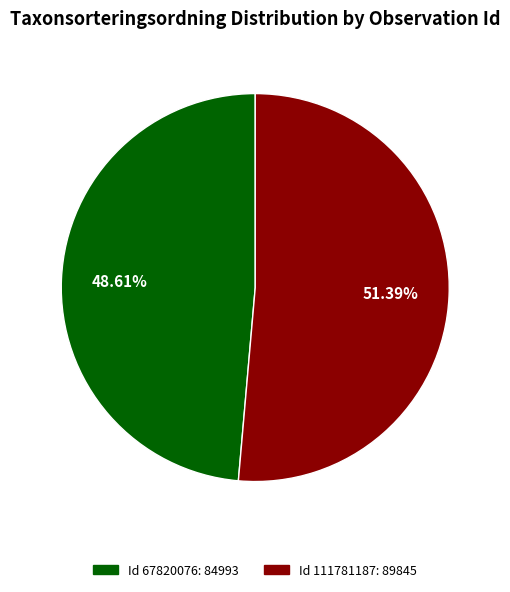

Is there any slice that represents more than half of the pie?

Yes